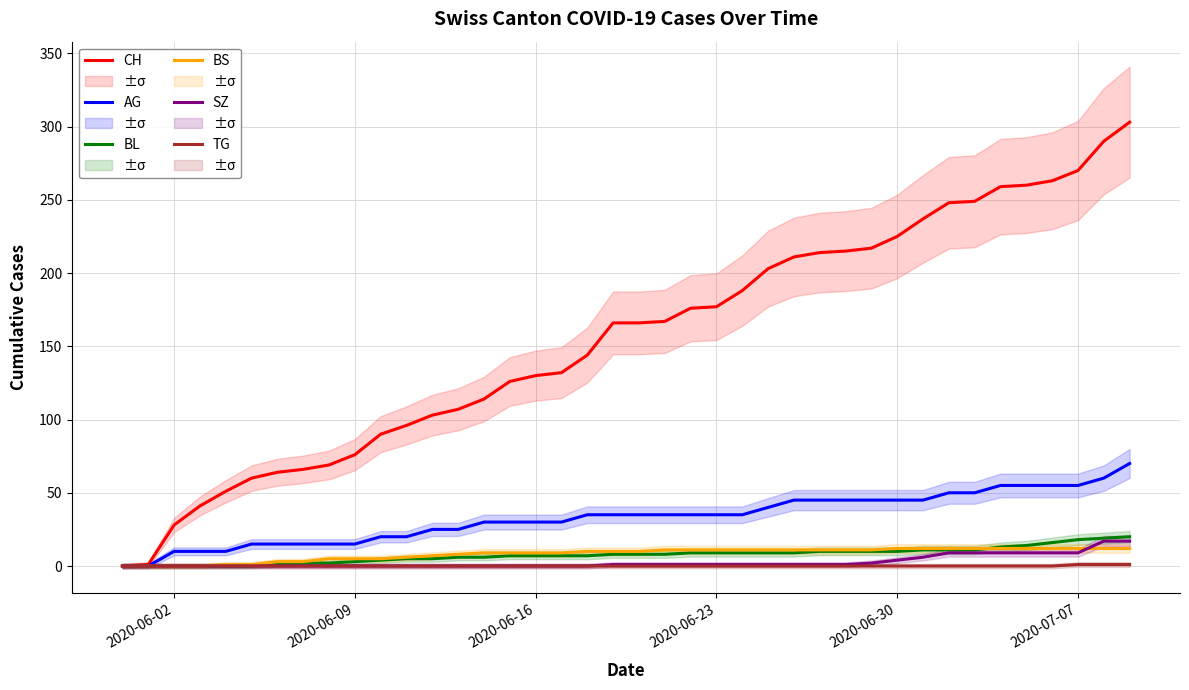

What is the maximum value for AG?

70